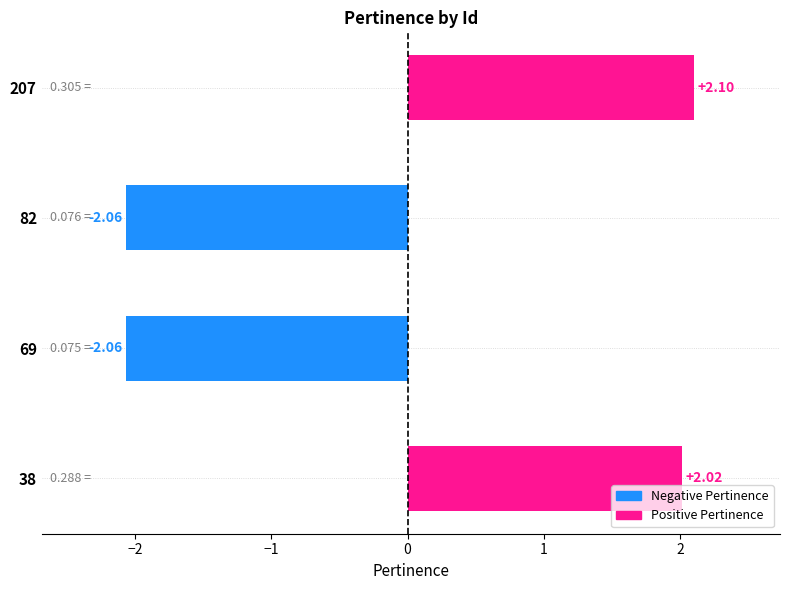

What is the difference between the maximum and second lowest values?

4.2